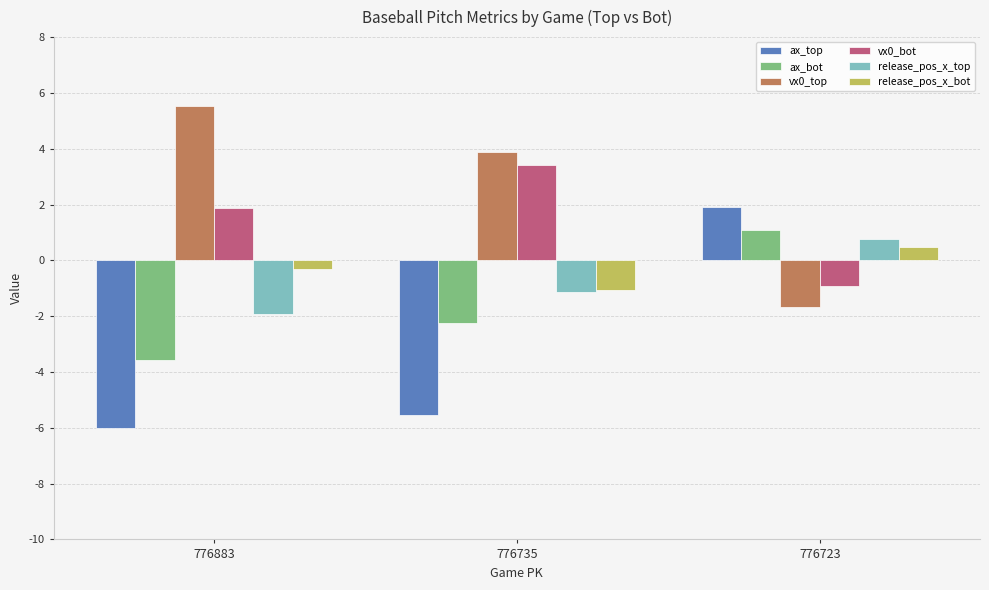

True or false: ax_bot has a value of -1.5 at 776735.

False